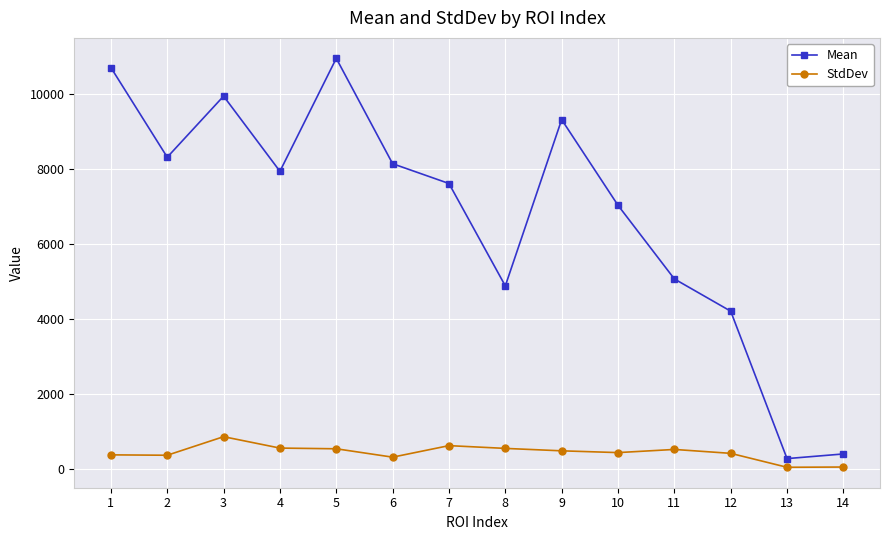

At which label does Mean reach its minimum?

13